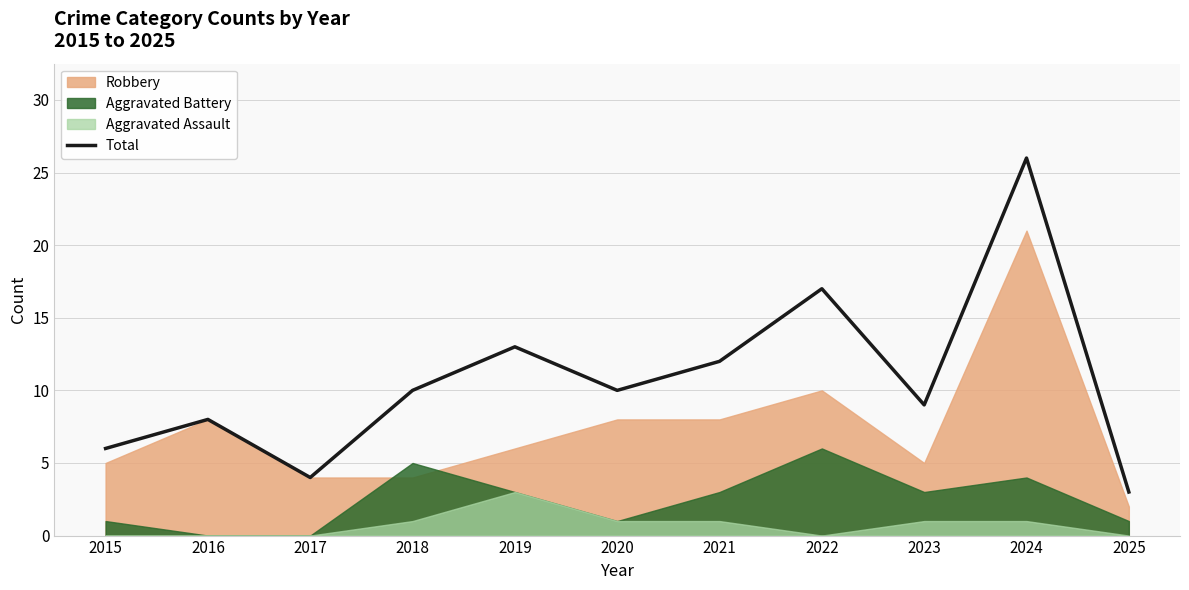

The chart shows a value of 8 at 2015. True or false?

False